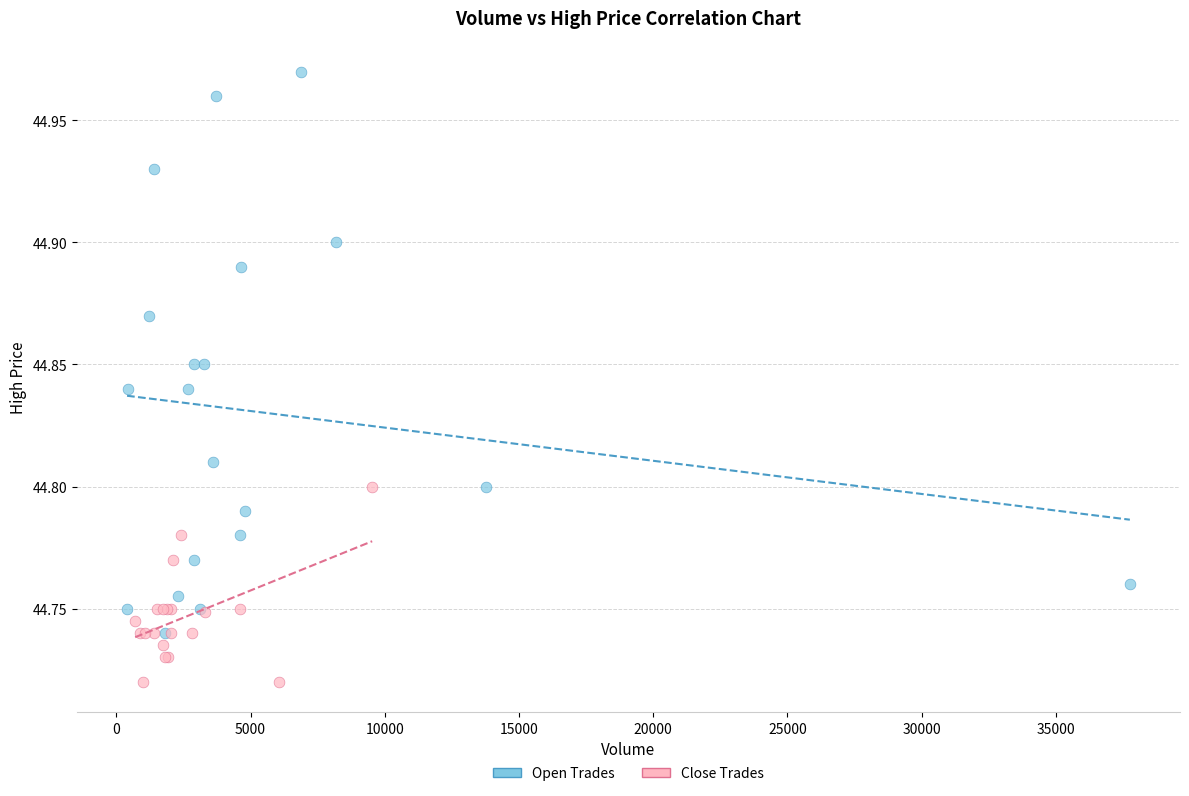

What are all the series names shown in the legend?

Open Trades, Close Trades